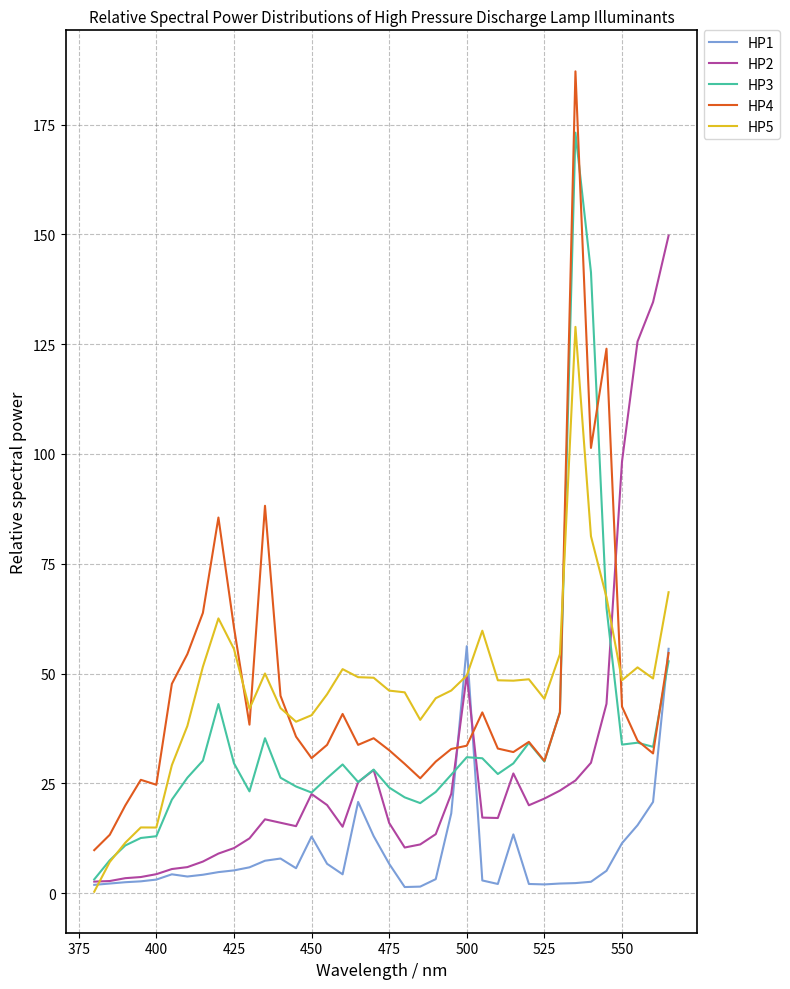

In HP4, how many points are lower than both neighbors (excluding endpoints)?

9